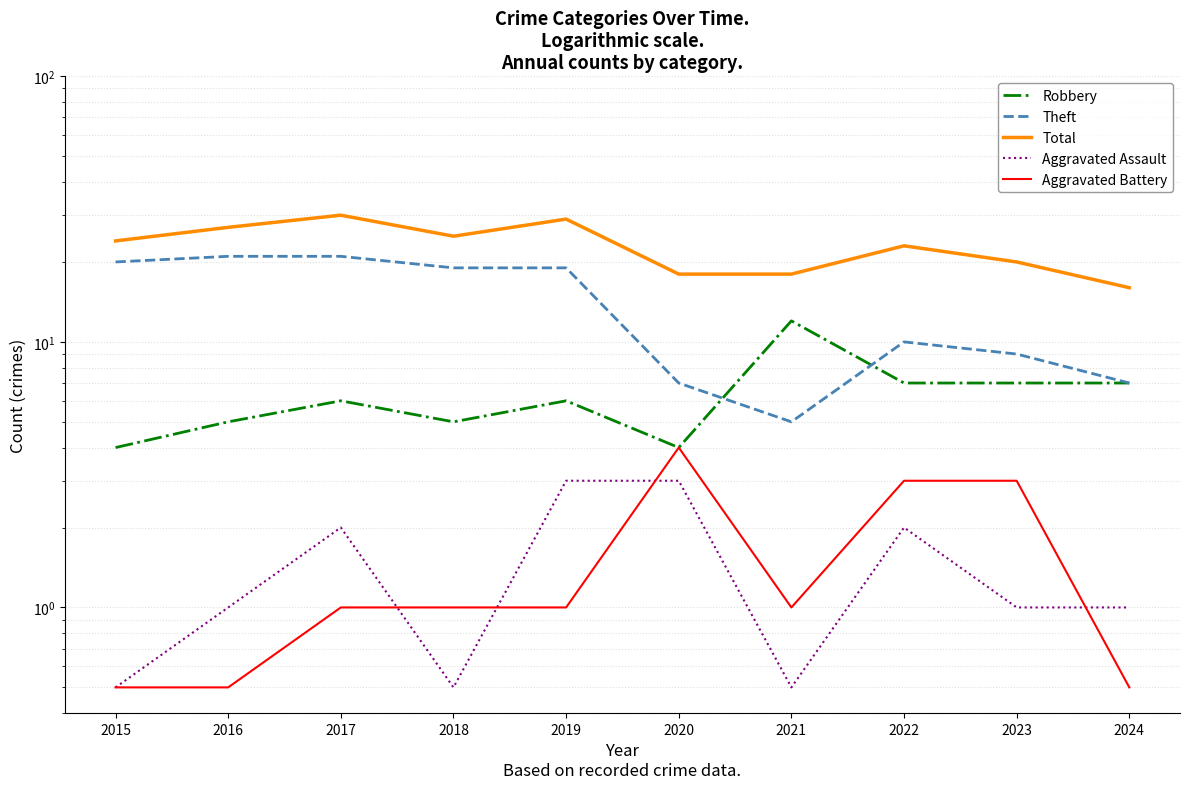

What is the greatest value displayed?

30.0